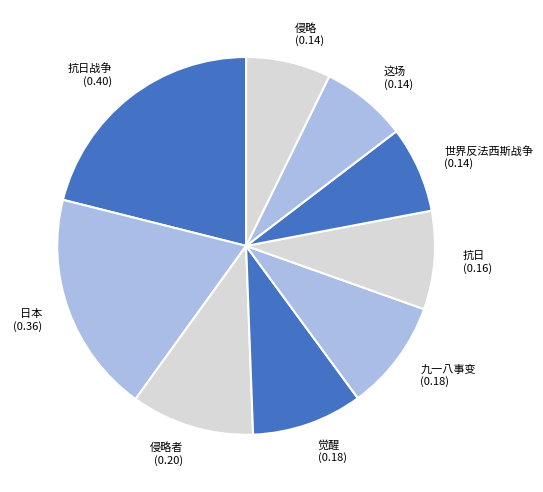

The 抗日 (0.16) slice represents 8% of the pie. True or false?

True